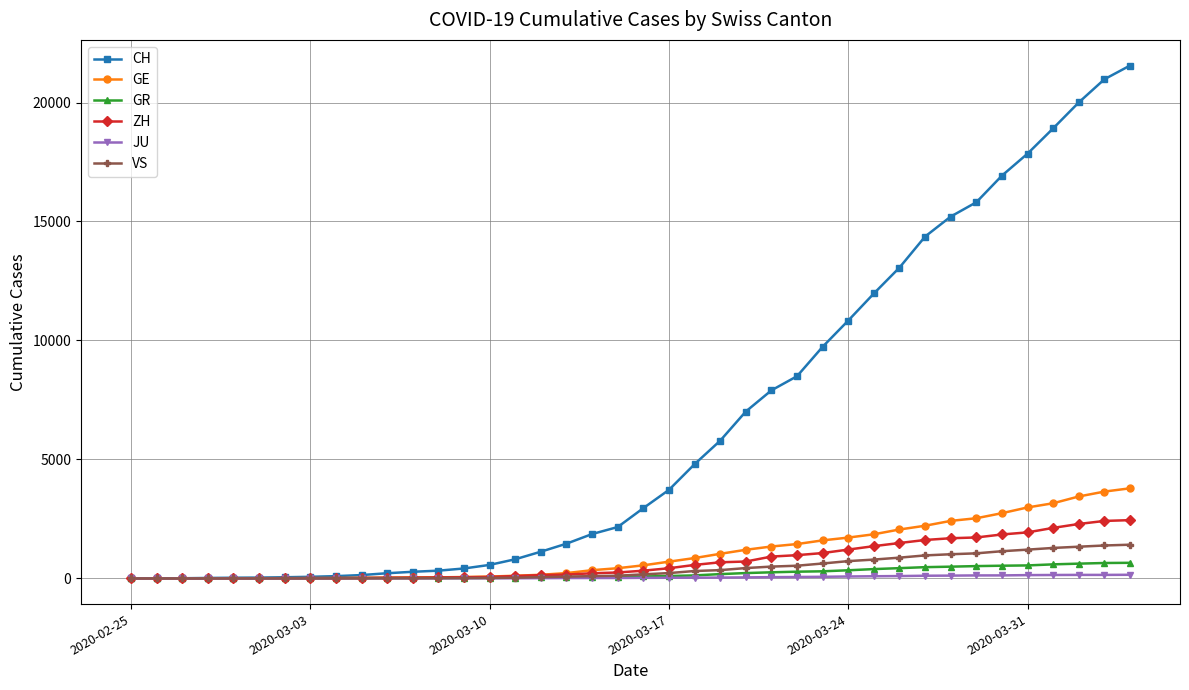

Which series has the largest total across all categories?

CH